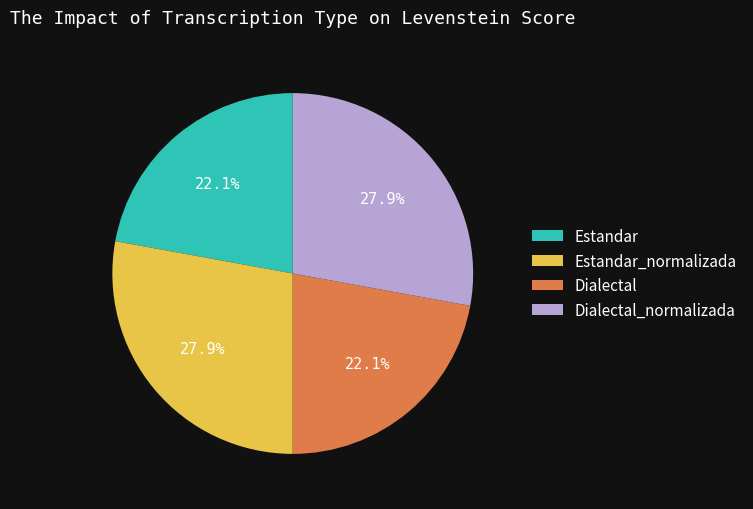

Count the number of slices in the pie.

4